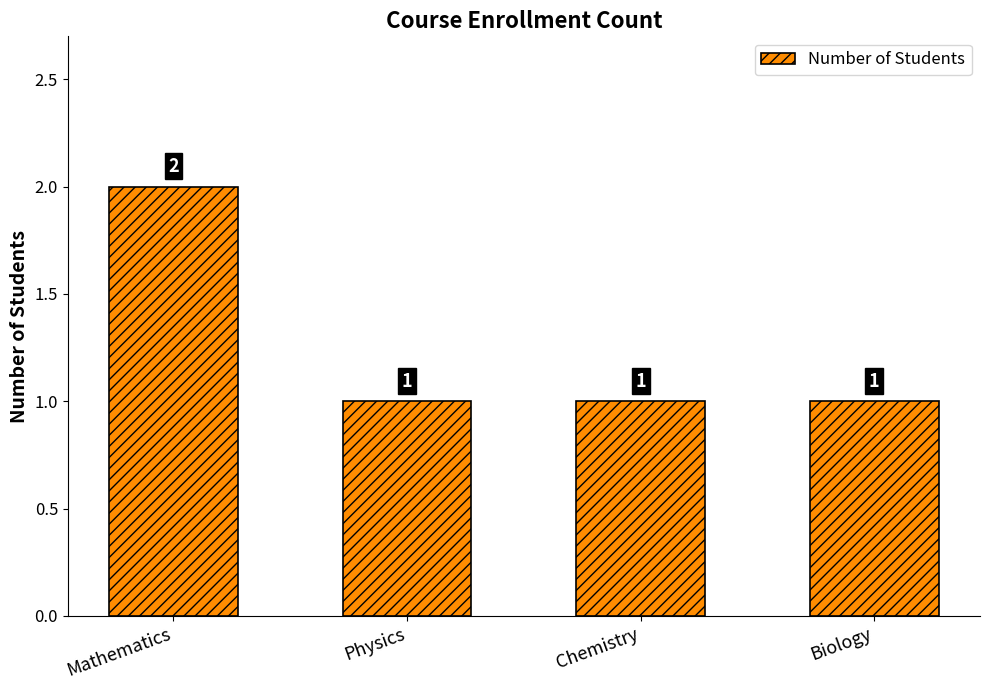

Which category has the highest value across all series?

Mathematics